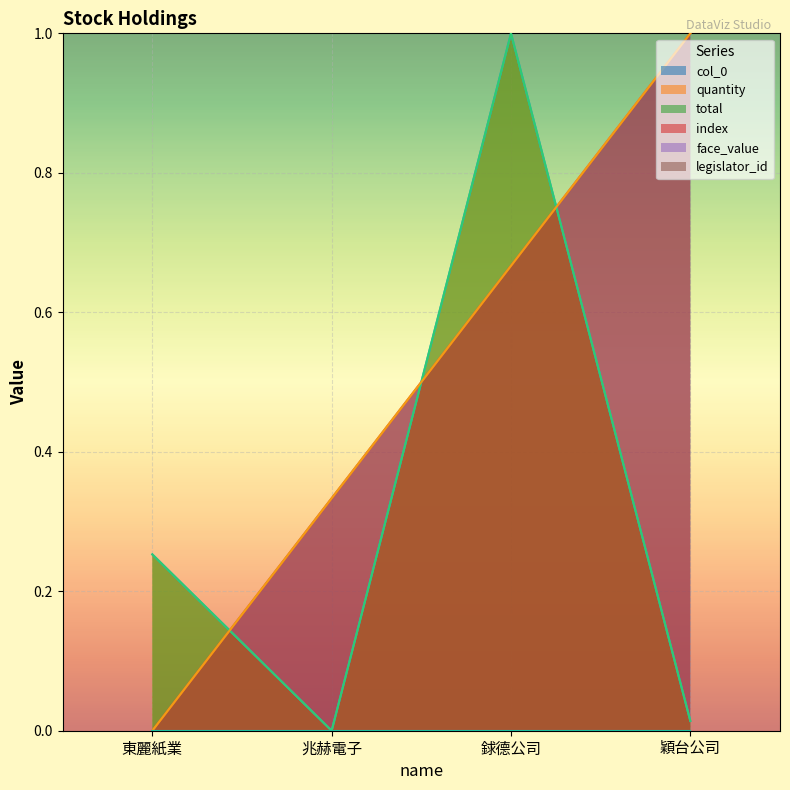

At which category does the chart reach its minimum across all series?

東麗紙業